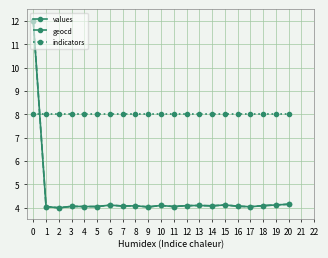

What is the value of the geocd point at the 19th from the left?

4.1